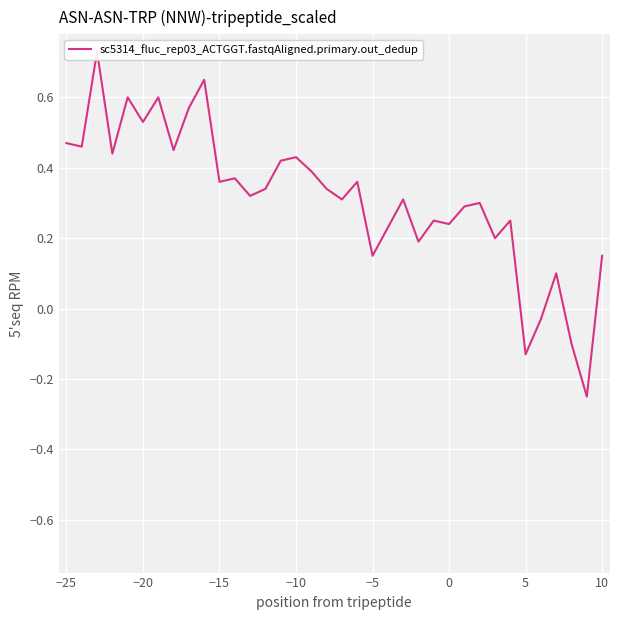

Count the number of values greater than 0.

32